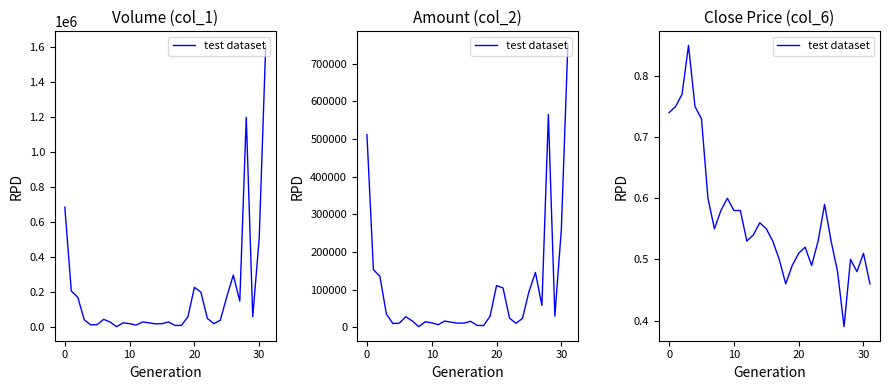

What is the label of the 22nd point from the right?

10